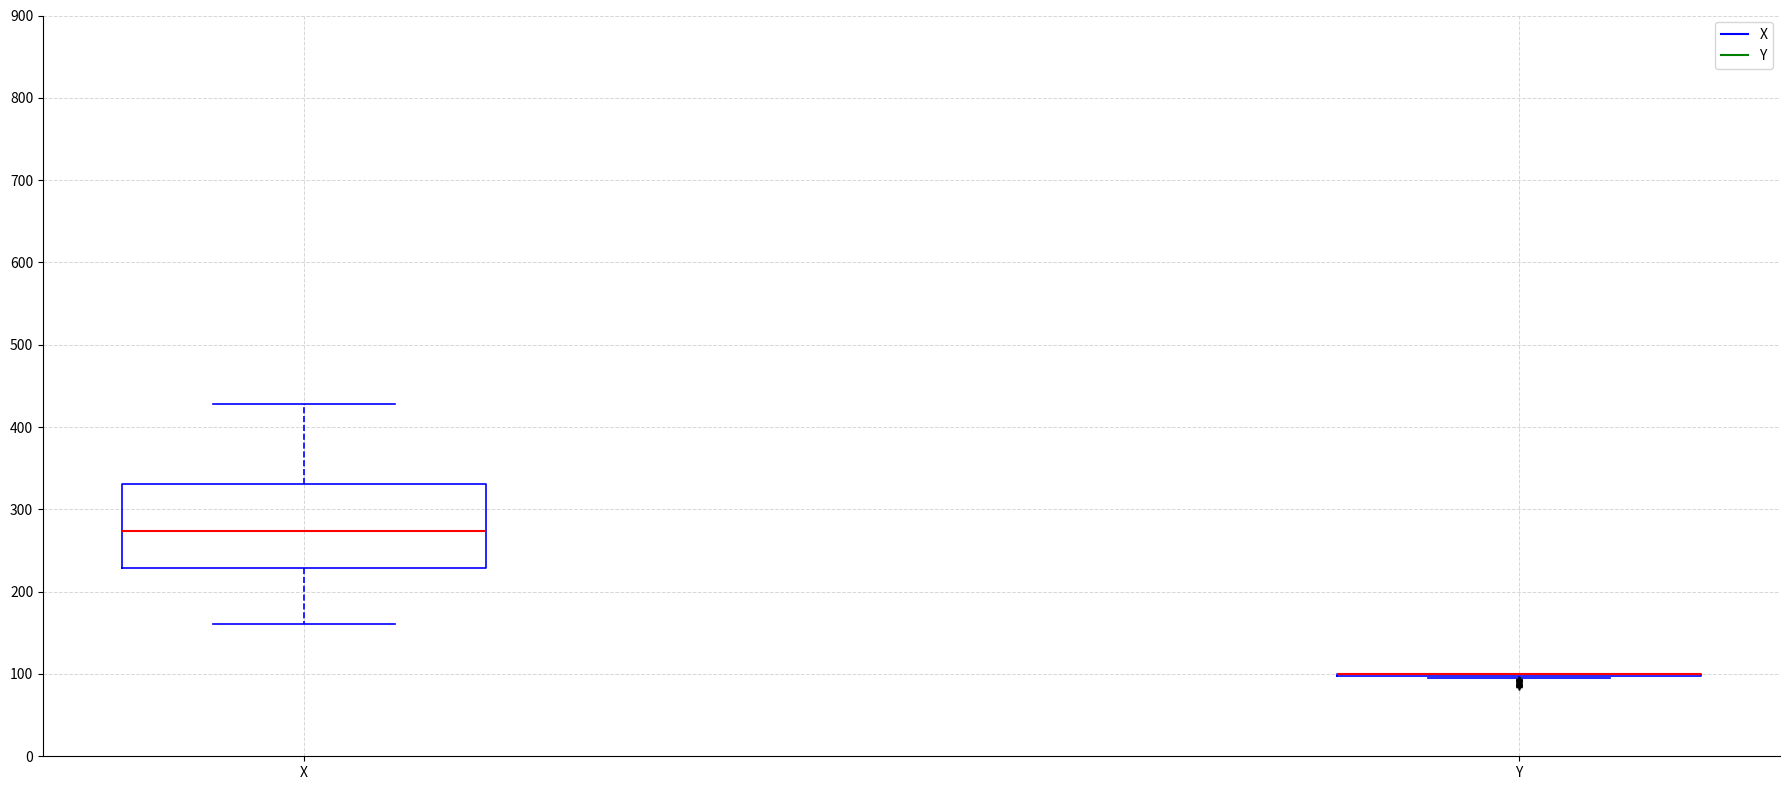

Reading left to right, read every box against the y-axis: the position of its median line, the range the box covers, and the ends of its whiskers. The values are not printed on the chart, so give them approximately, as read against the axis.

X: median 270, box 230 to 330, whiskers 160 to 430
Y: box collapsed to a line at 100, whiskers 100 to 100